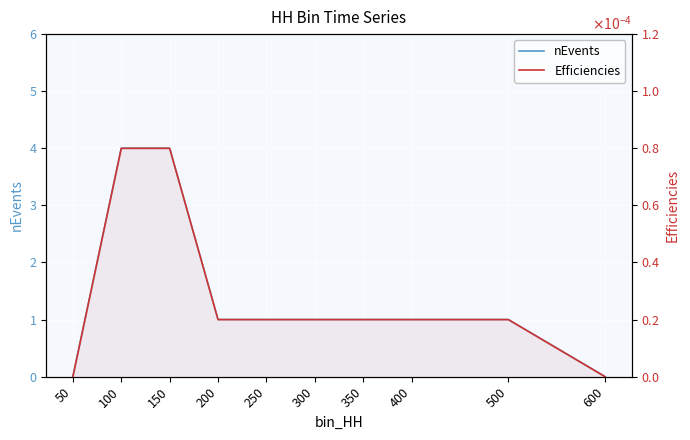

Where is nEvents nearest to the value 2?

200